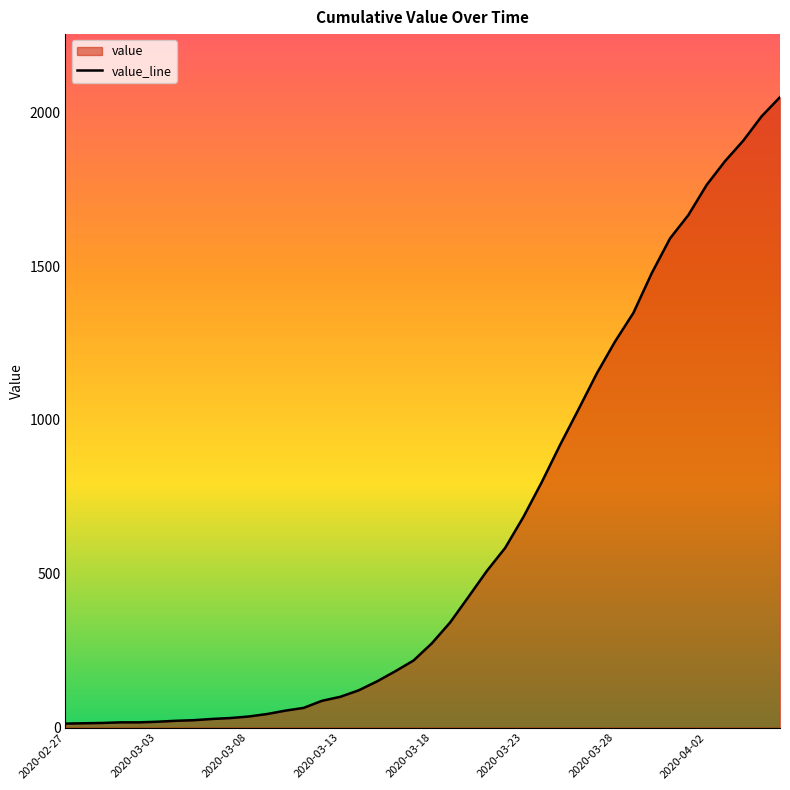

Reading right to left, transcribe all the data shown in this chart.

2049	1987	1908	1841	1764	1666	1590	1477	1348	1255	1151	1034	919	798	685	584	509	425	342	274	218	183	150	121	100	87	64	55	44	36	31	28	24	22	19	17	17	15	14	13